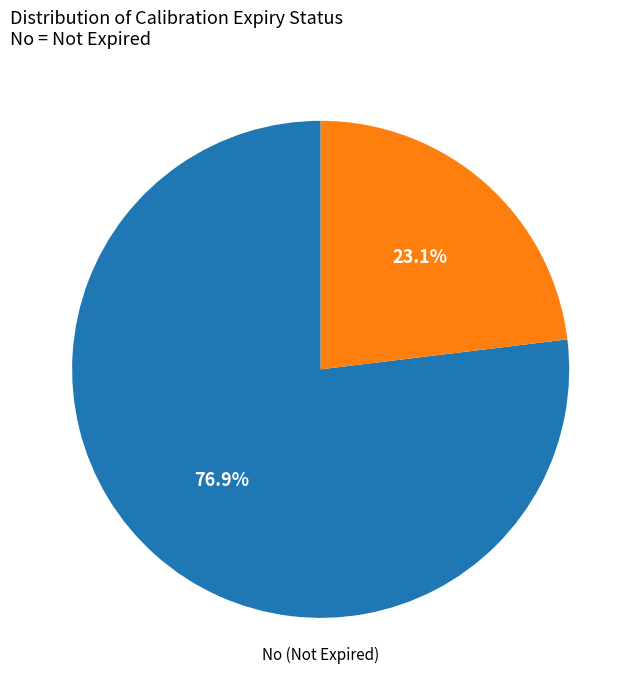

Is there any slice that represents more than half of the pie?

Yes